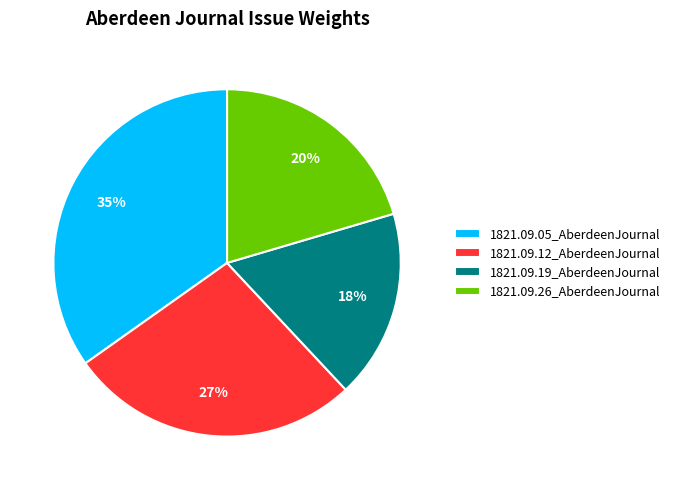

To the nearest percent, what is the average slice percentage?

25%